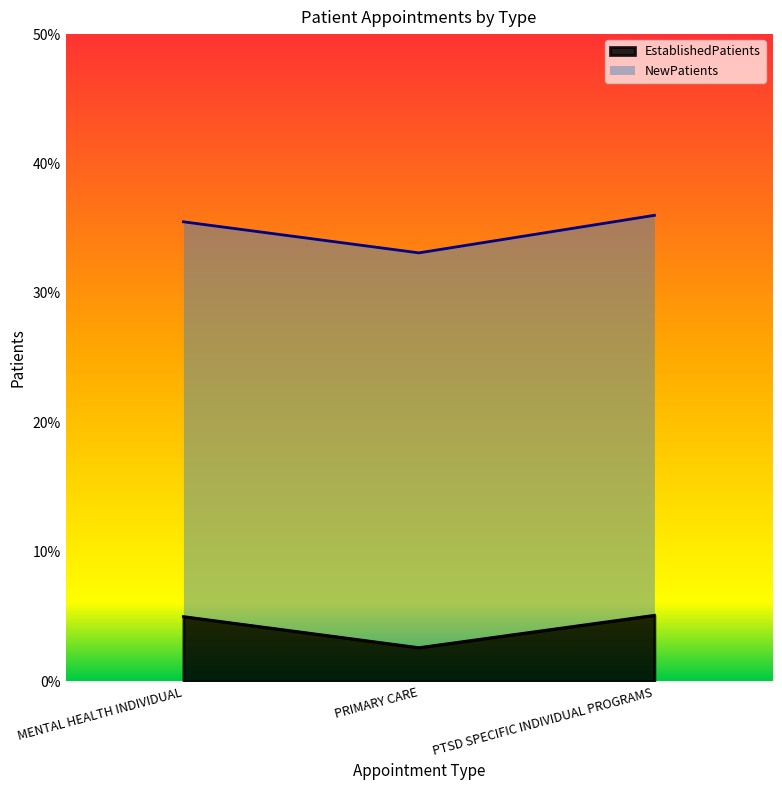

At which category is the sum across all series the highest?

PTSD SPECIFIC INDIVIDUAL PROGRAMS